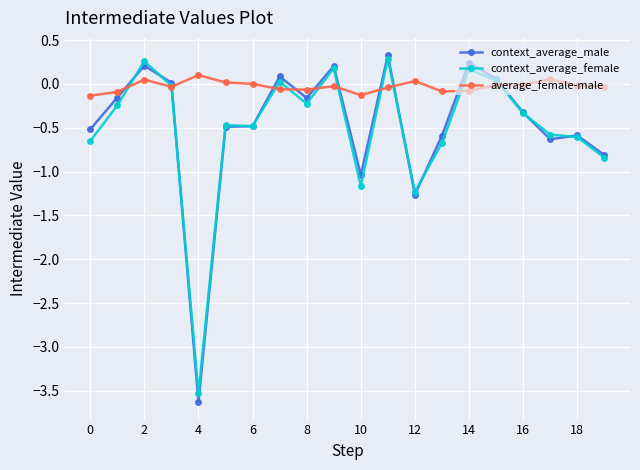

Which series has the largest range (max minus min)?

context_average_male